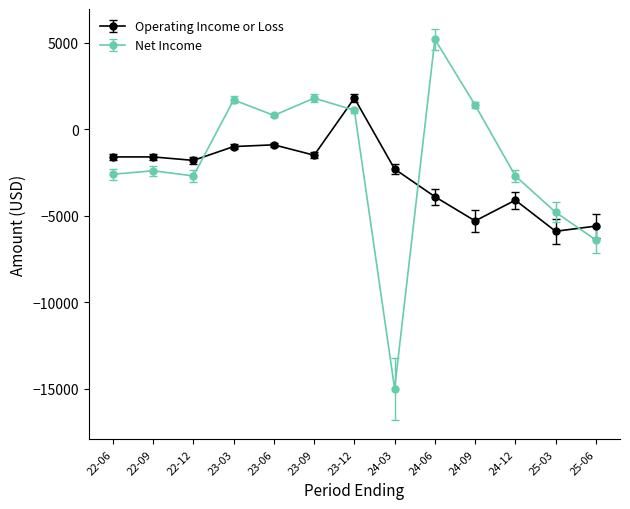

What is the difference between the maximum and minimum values in the Operating Income or Loss series?

7700